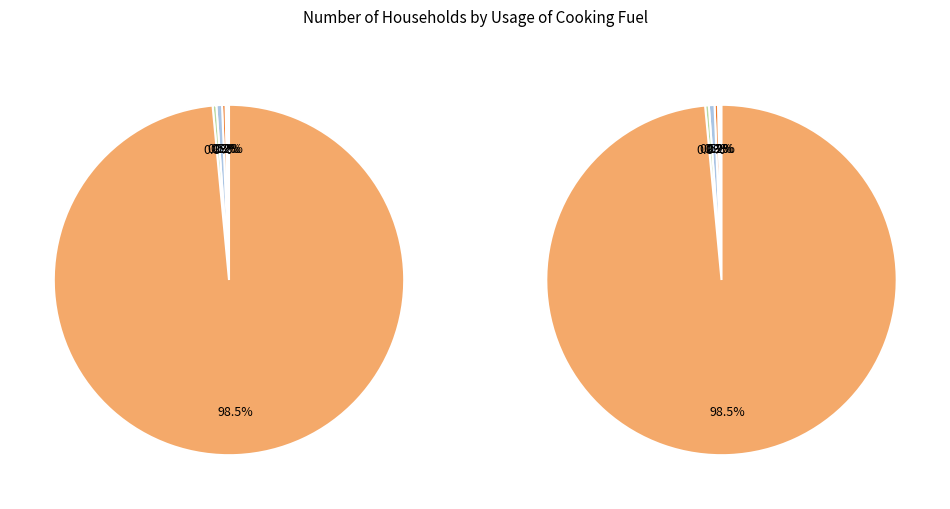

To the nearest percent, what is the difference between the largest and smallest slice percentages?

98%